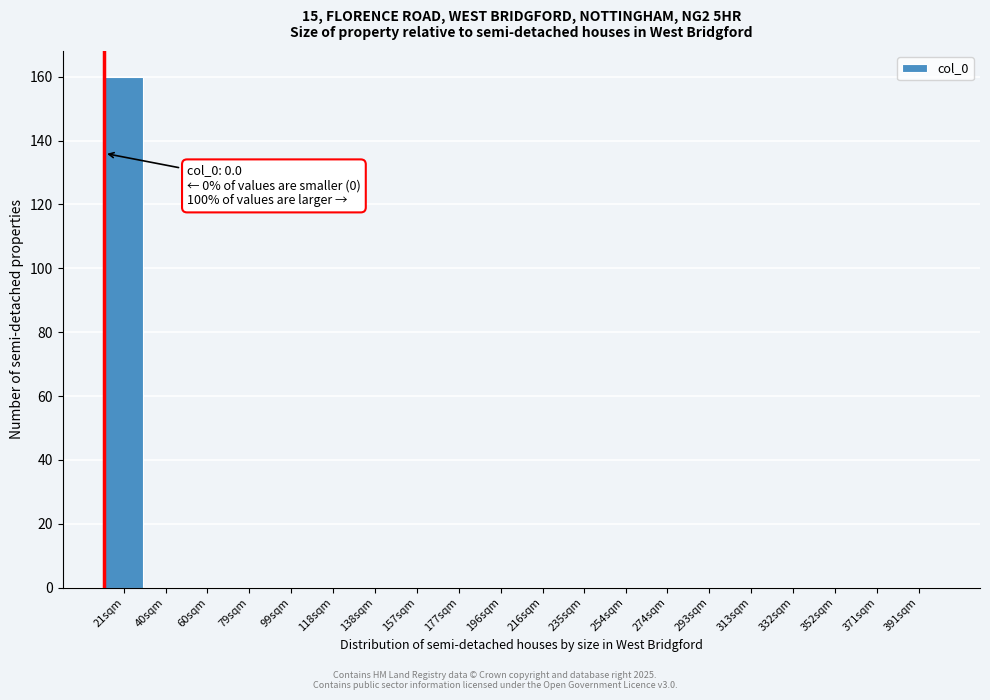

Reading left to right, transcribe all the data shown in this chart.

21sqm=160	40sqm=0	60sqm=0	79sqm=0	99sqm=0	118sqm=0	138sqm=0	157sqm=0	177sqm=0	196sqm=0	216sqm=0	235sqm=0	254sqm=0	274sqm=0	293sqm=0	313sqm=0	332sqm=0	352sqm=0	371sqm=0	391sqm=0